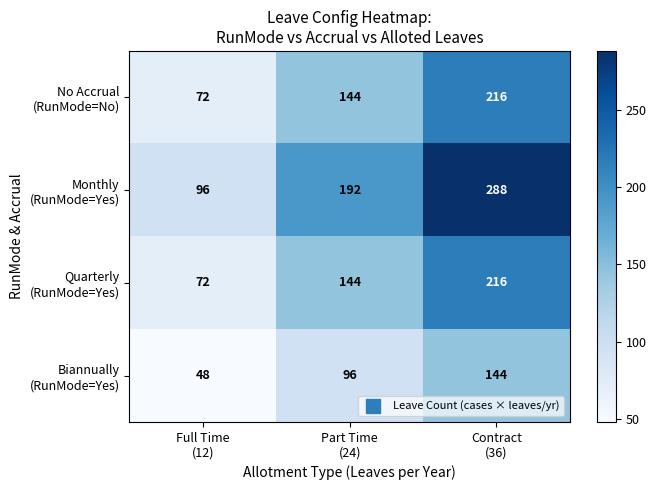

What is the maximum value shown in the chart?

288